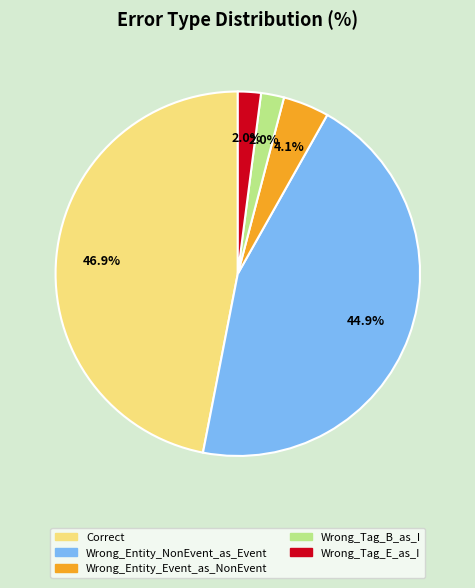

To the nearest percent, what percentage of the pie is Wrong_Tag_E_as_I?

2%